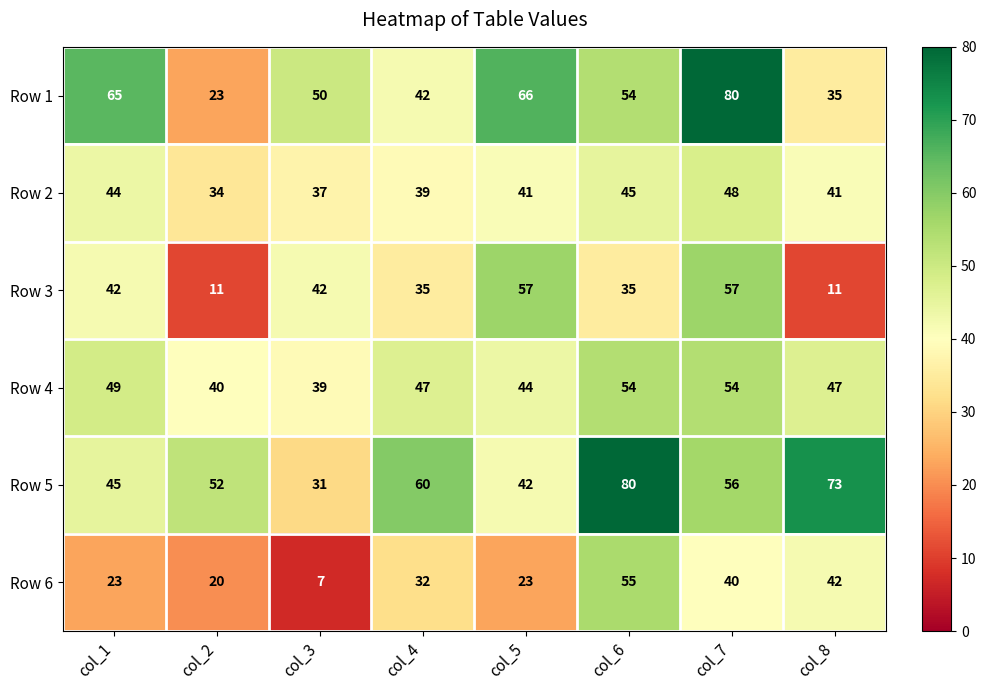

True or false: Row 5 has a value of 69 at col_2.

False